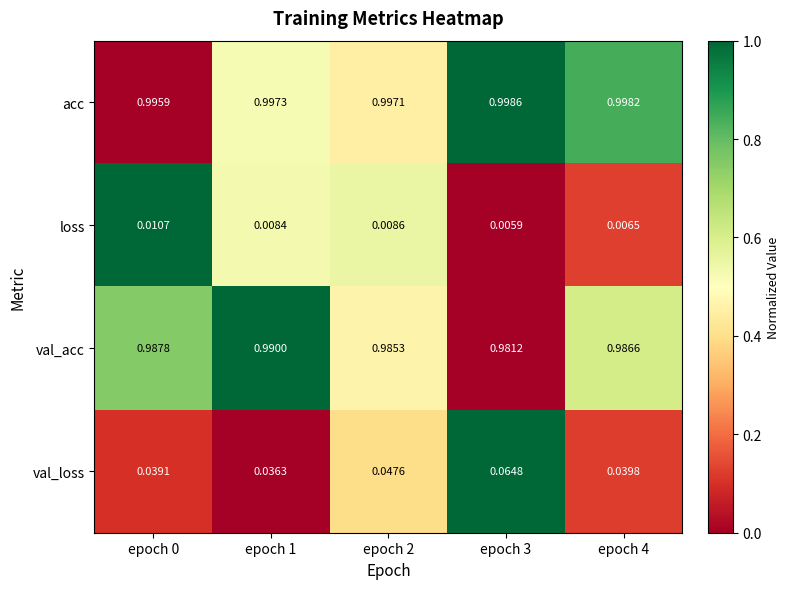

What is the total value across all series at epoch 1?

2.0